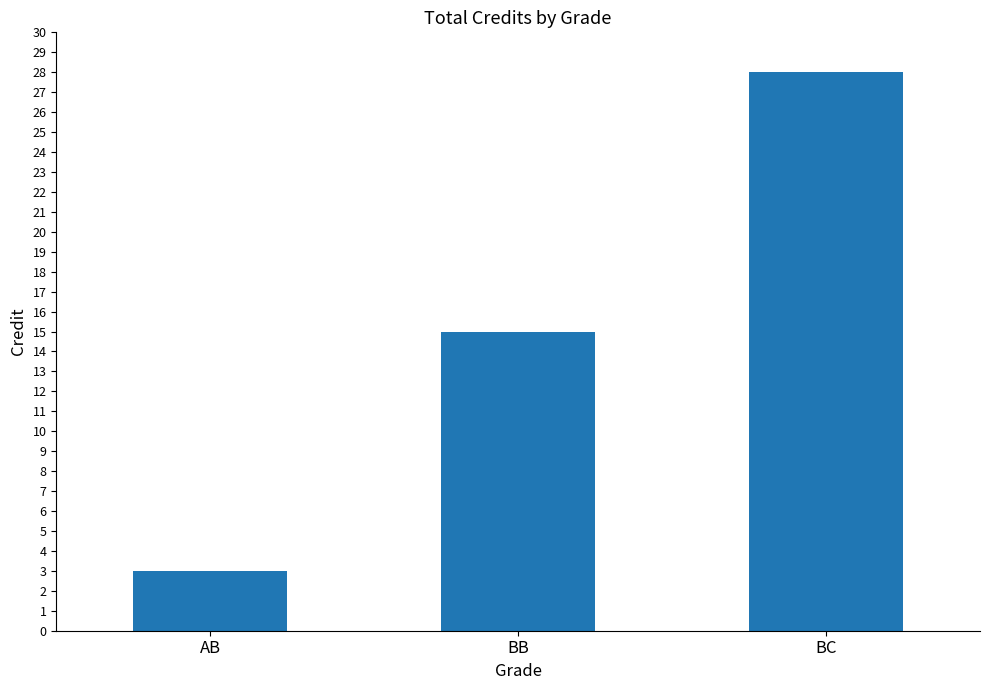

What value does the data have at AB?

3